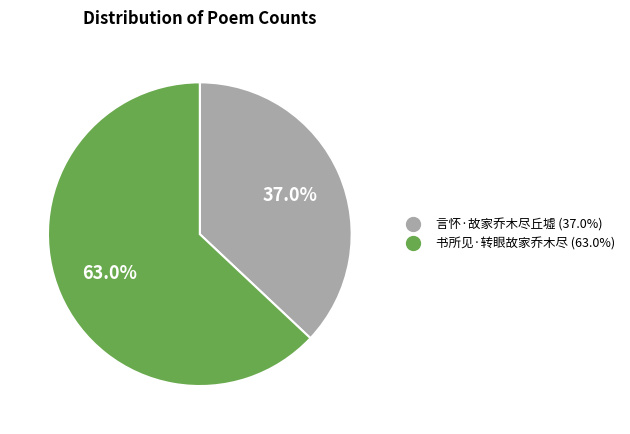

What is the majority slice?

书所见·转眼故家乔木尽